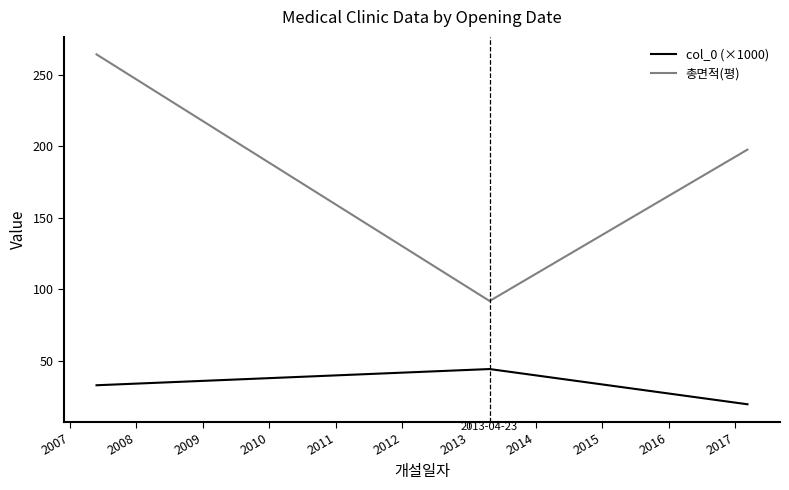

What is the minimum value for col_0 (×1000)?

19.5